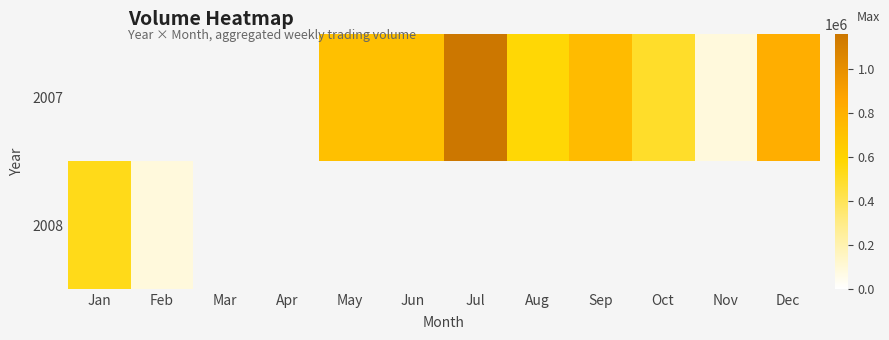

What is the greatest value displayed?

1158338.0